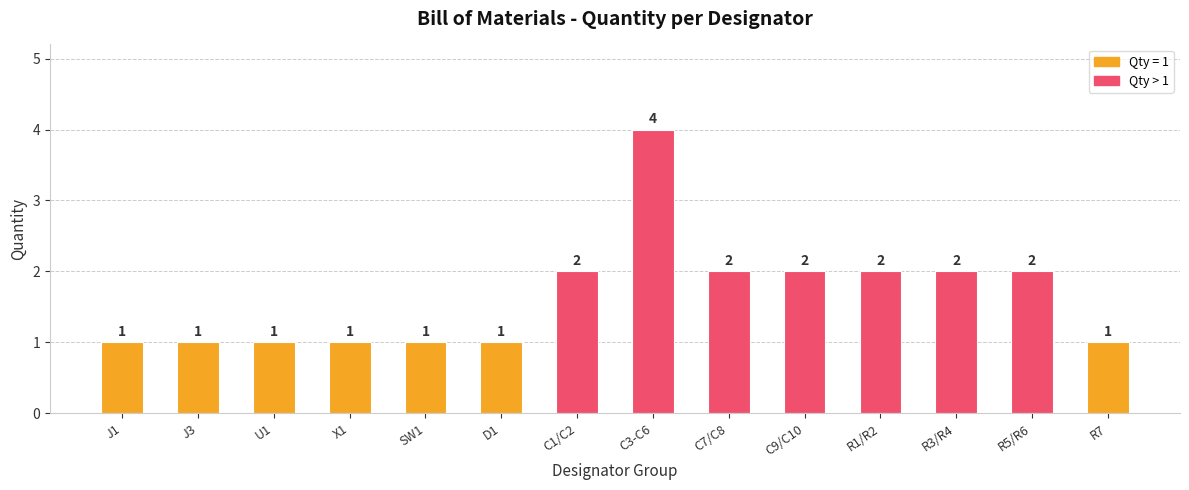

Reading right to left, transcribe all the data shown in this chart.

1	2	2	2	2	2	4	2	1	1	1	1	1	1